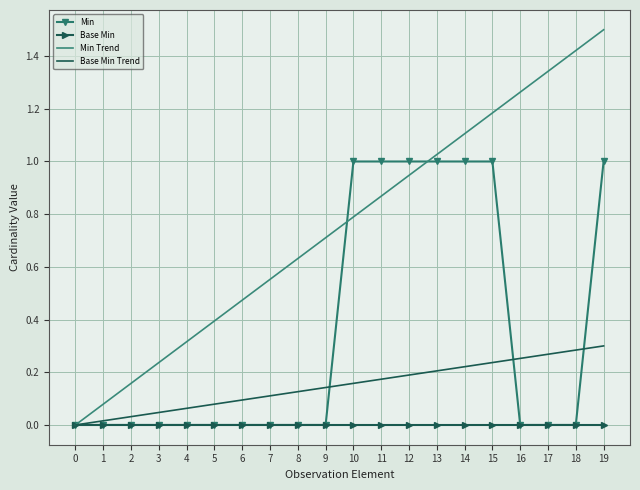

List the series in order of their peak value, lowest first.

Base Min, Base Min Trend, Min, Min Trend